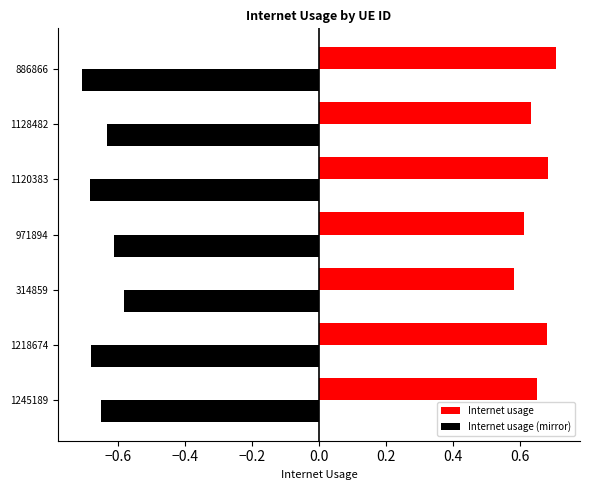

What are all the series names shown in the legend?

Internet usage, Internet usage (mirror)